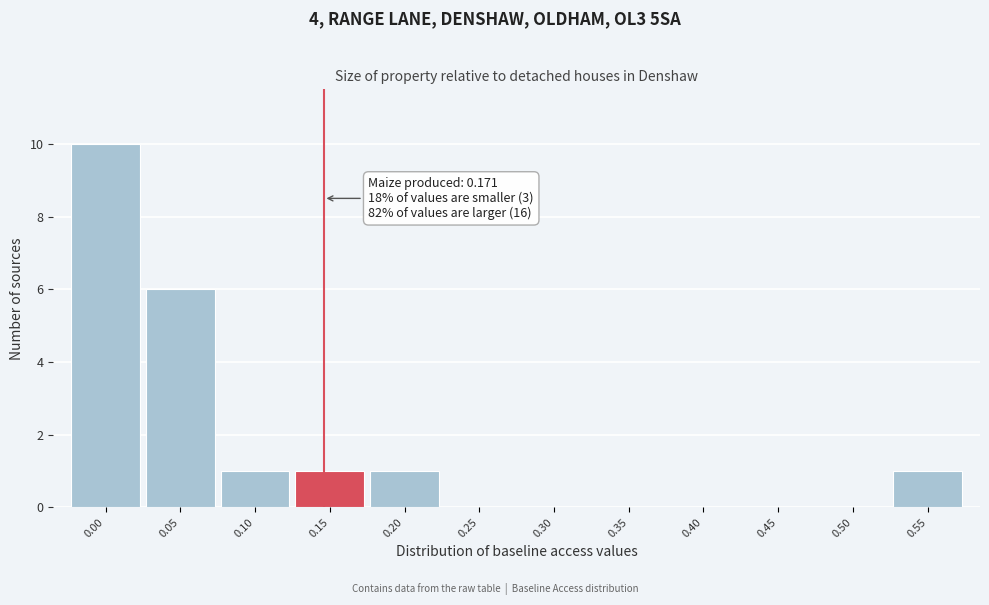

Reading left to right, what are all the values shown in this chart?

0.00=10	0.05=6	0.10=1	0.15=1	0.20=1	0.25=0	0.30=0	0.35=0	0.40=0	0.45=0	0.50=0	0.55=1